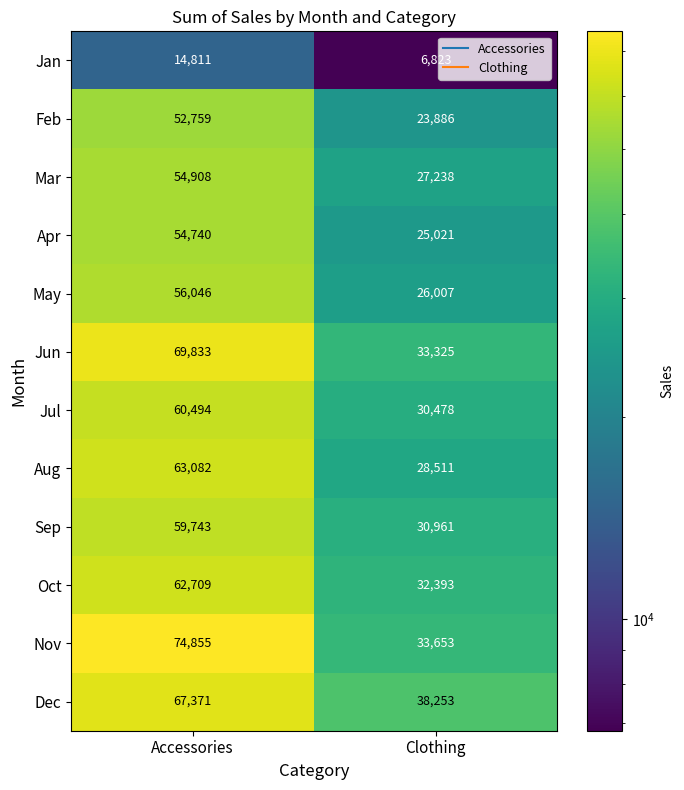

At how many categories does at least one series exceed 73498?

1